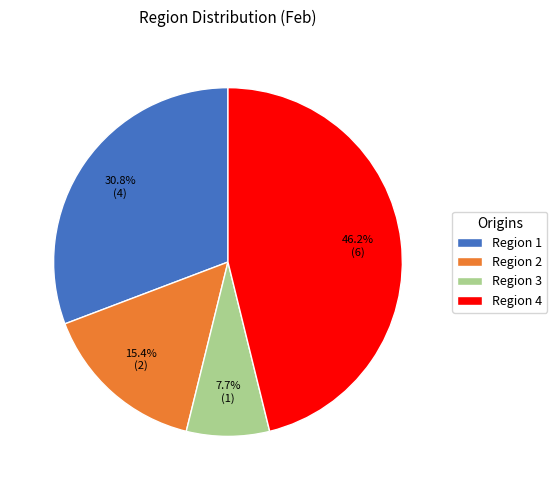

What percentage is the Region 4 slice, to the nearest percent?

46%